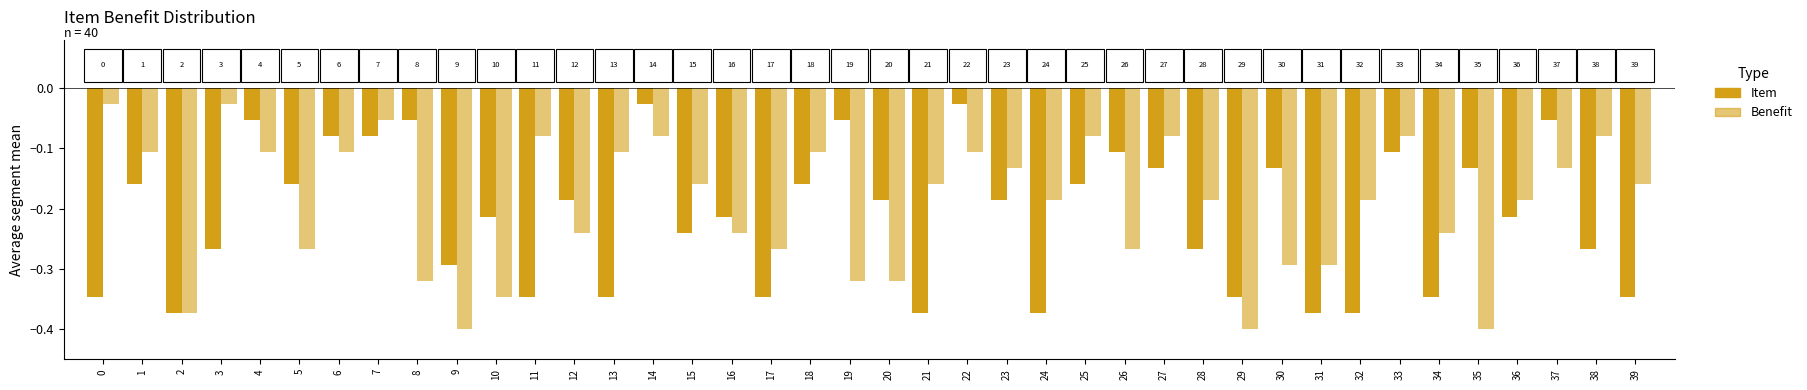

Which series has the largest total across all categories?

Benefit